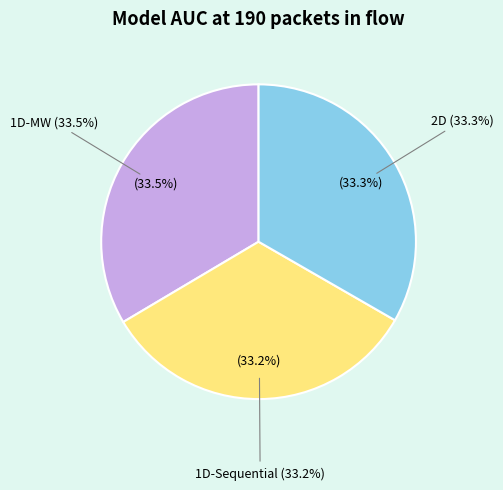

True or false: 1D-Sequential AUC accounts for 26% of the total.

False